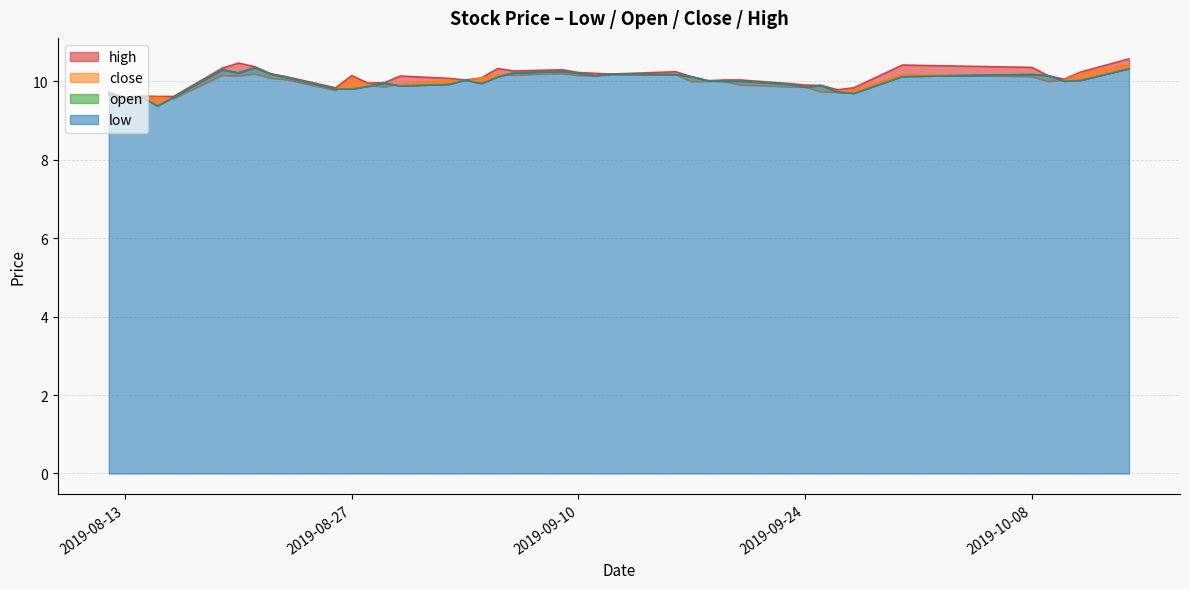

Between 7 and 26, which series saw the biggest shift?

low